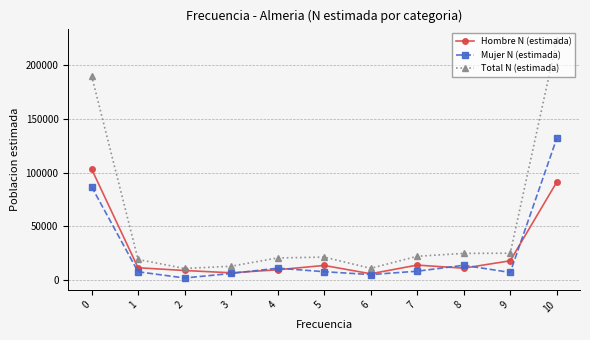

Where is the first local maximum for Hombre N (estimada)?

5